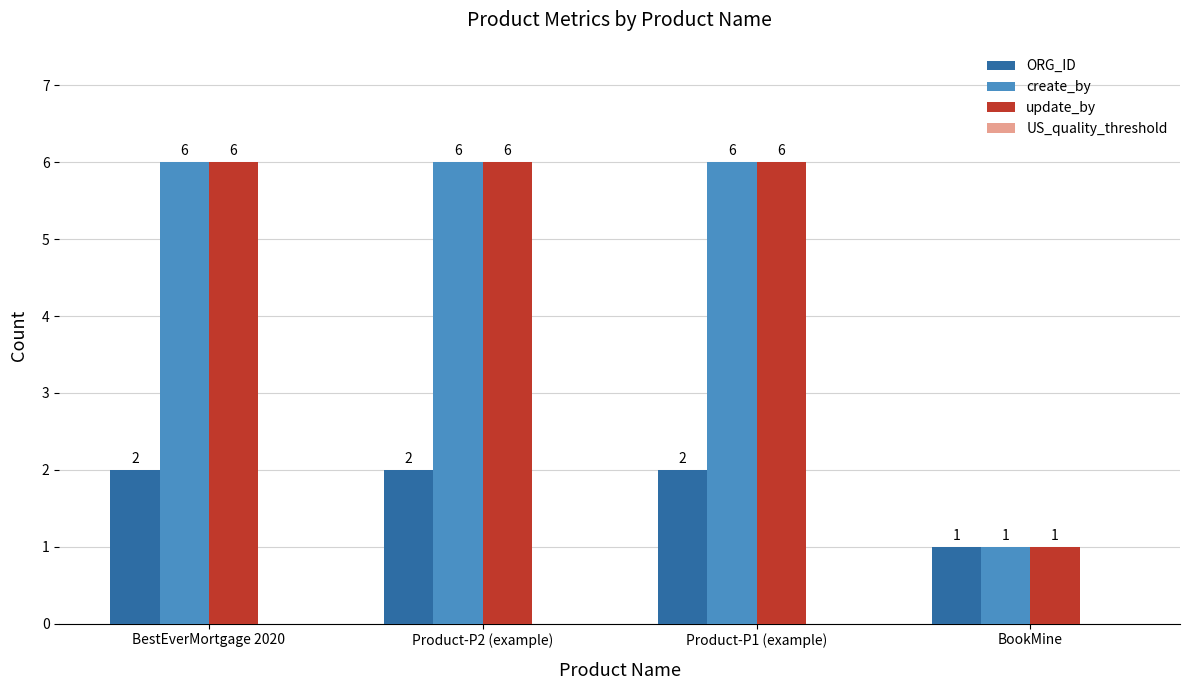

Is it true that create_by equals 6 at Product-P1 (example)?

True